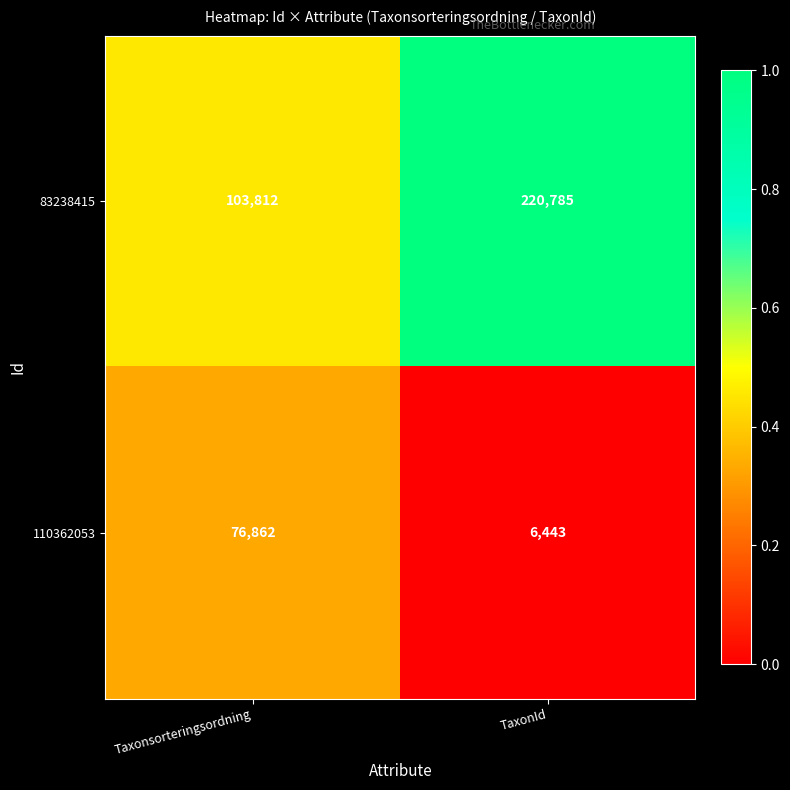

At which category is the sum across all series the highest?

TaxonId